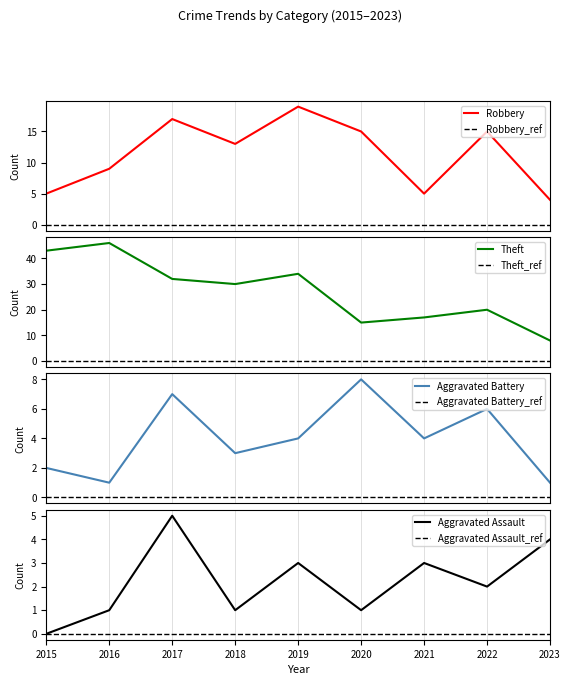

At which label does Theft first exceed 30?

2015